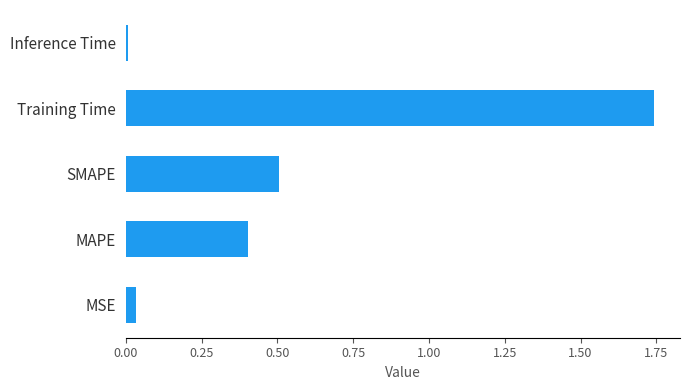

List the labels in order of value, largest first.

Training Time, SMAPE, MAPE, MSE, Inference Time